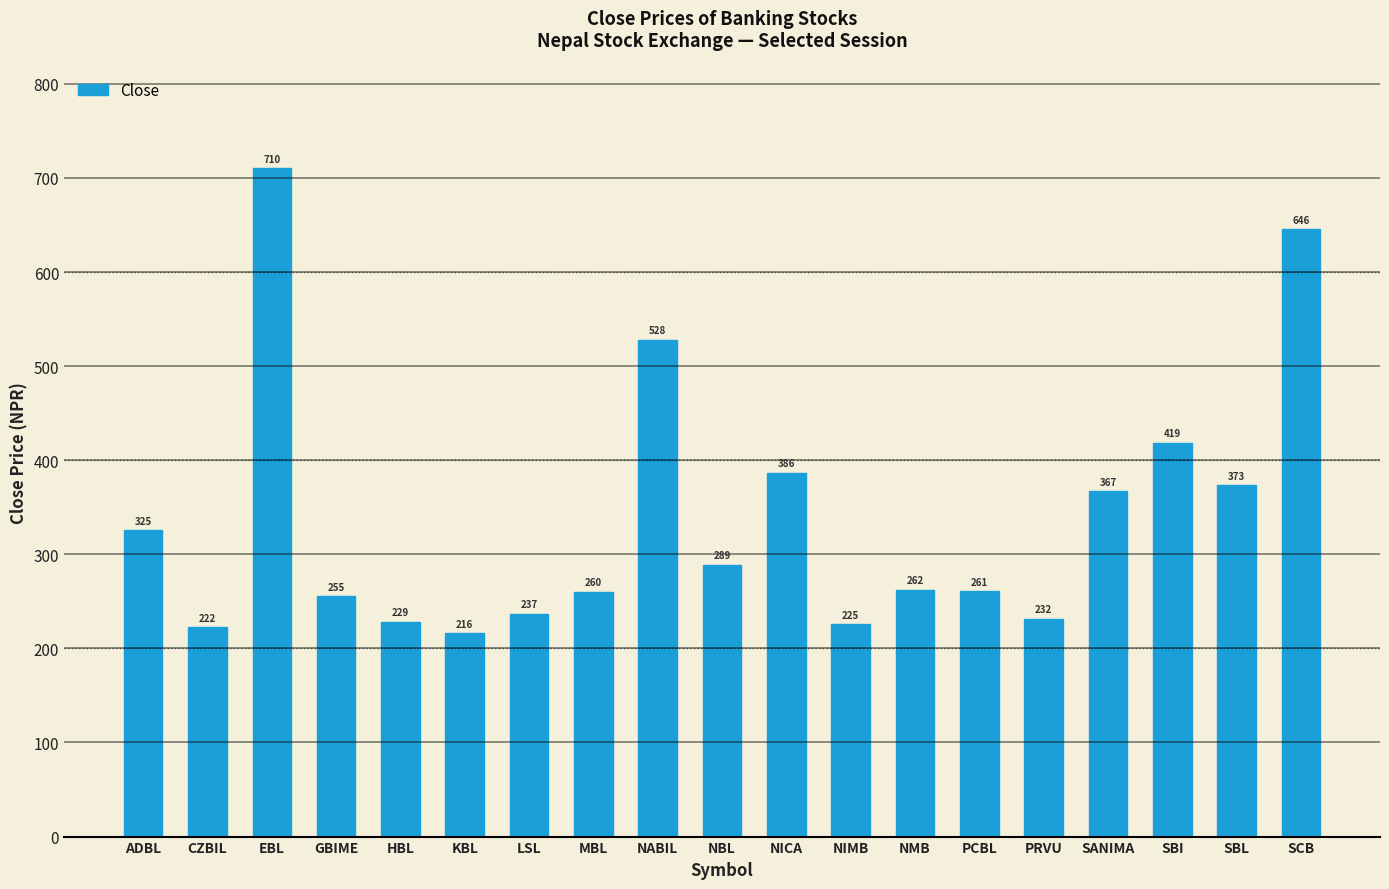

Which label corresponds to the smallest value in the chart?

KBL